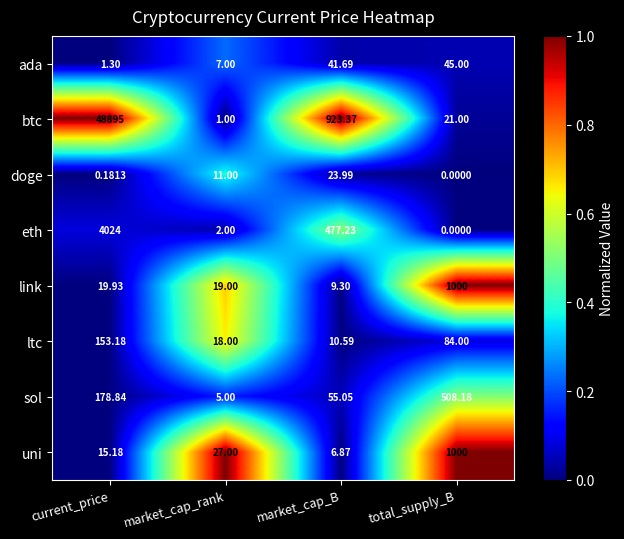

Which category has the highest value in the sol series?

total_supply_B